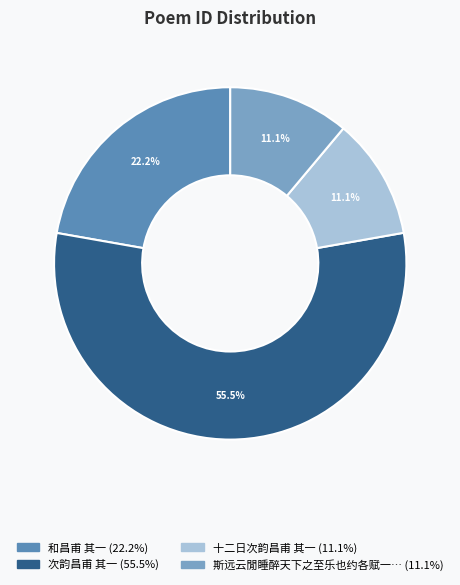

Is there any slice that represents more than half of the pie?

Yes